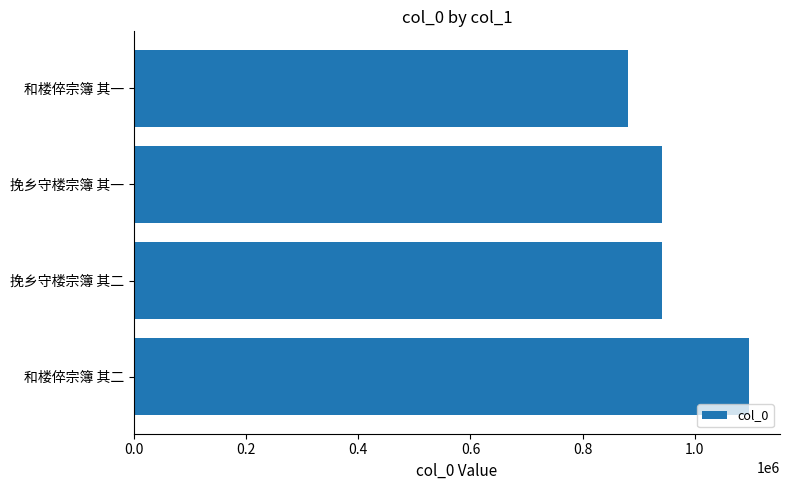

What is the sum of all values?

3859446